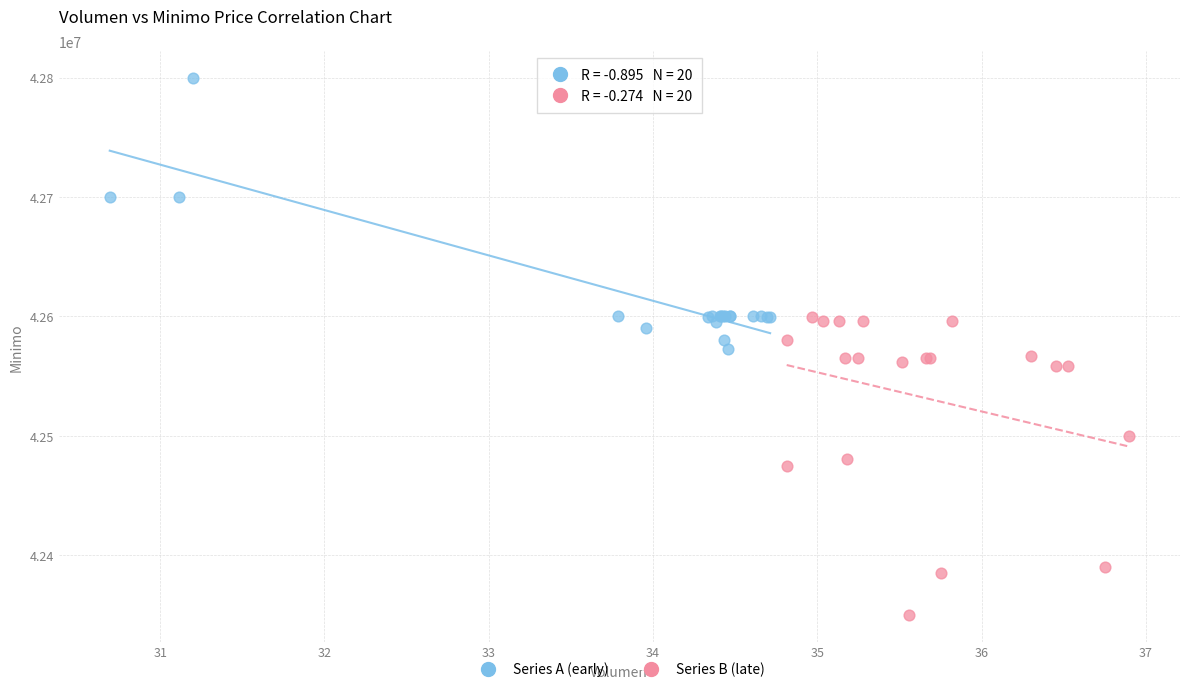

Which series reaches the minimum Y coordinate?

Series B (late)